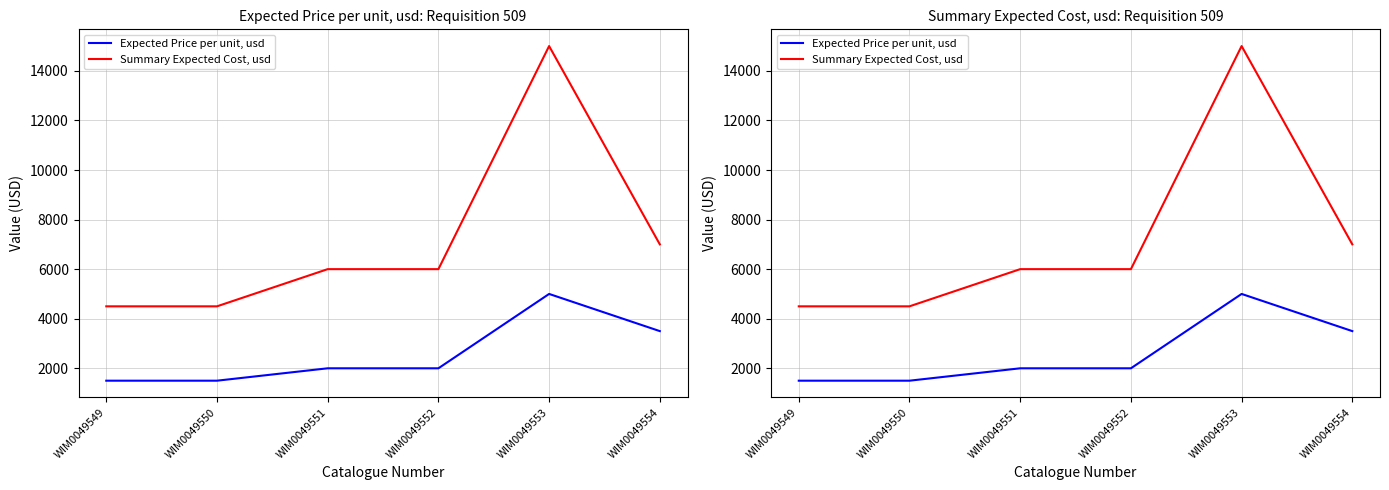

Which has a higher value, WIM0049553 or WIM0049551?

WIM0049553